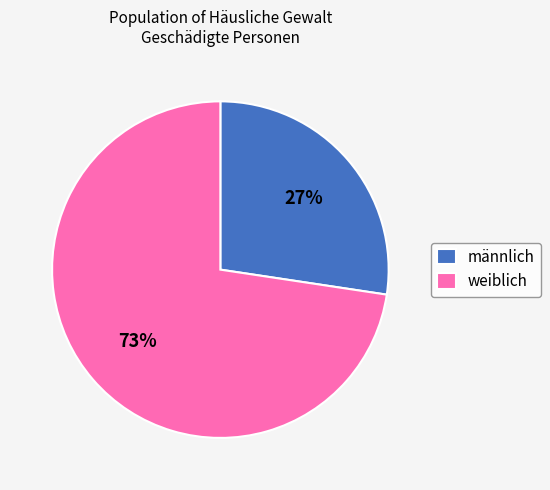

How many slices are in this pie chart?

2